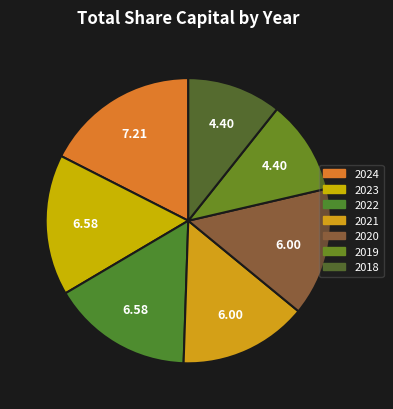

To the nearest percent, what percentage of the pie is 2024?

18%